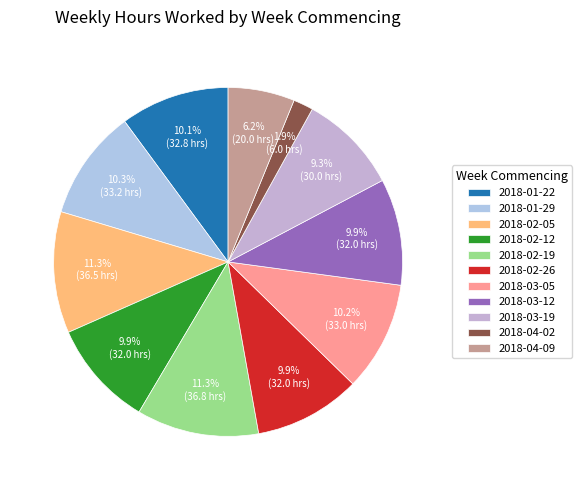

To the nearest percent, what portion does 2018-01-29 represent?

10%